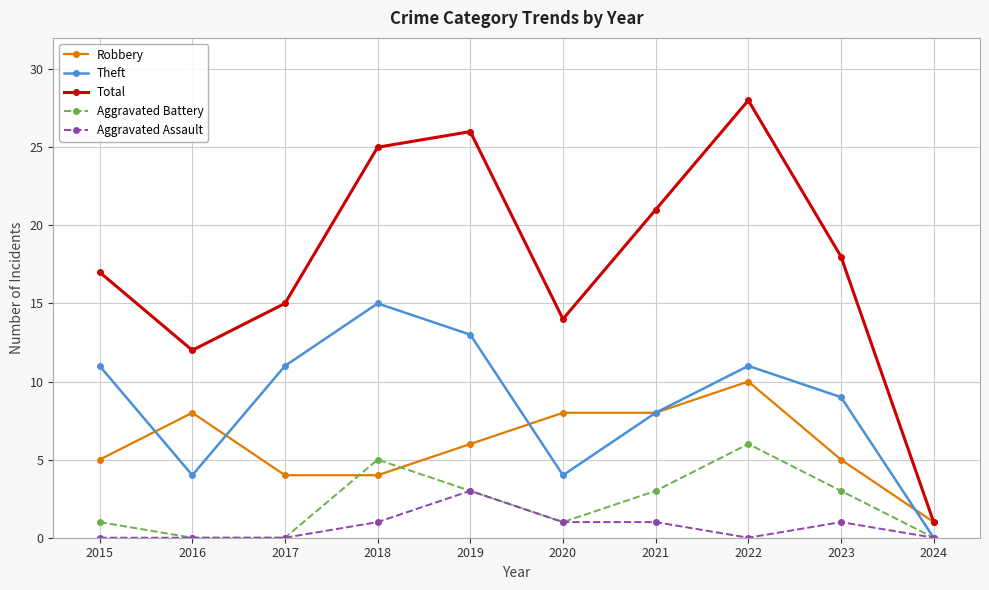

Which series has the largest total across all categories?

Total